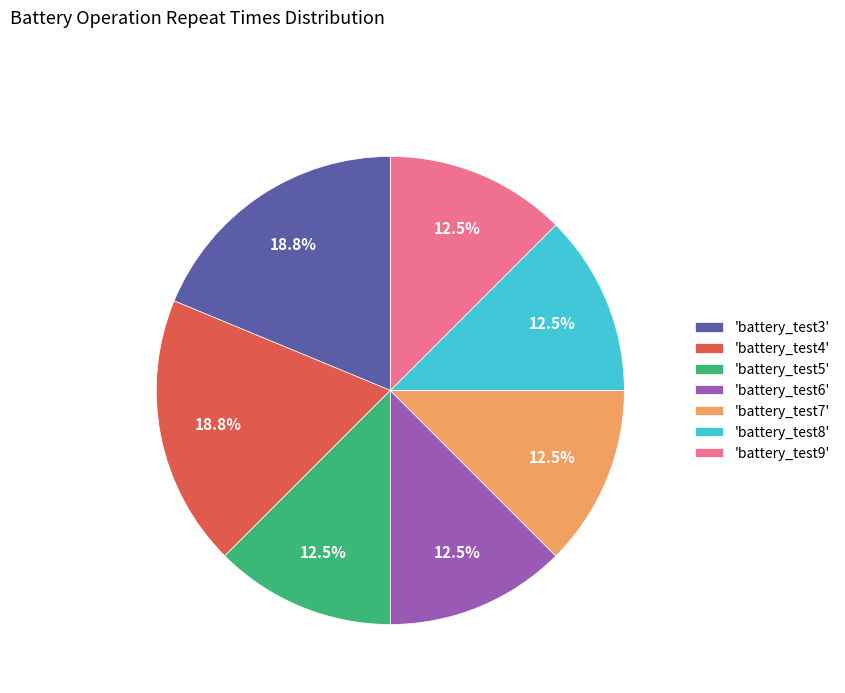

Is the sum of 'battery_test7' and 'battery_test6' greater than half?

No